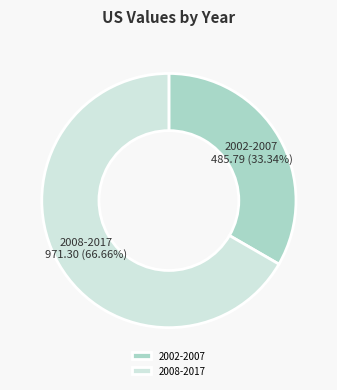

What is the smallest slice in the pie chart?

2002-2007